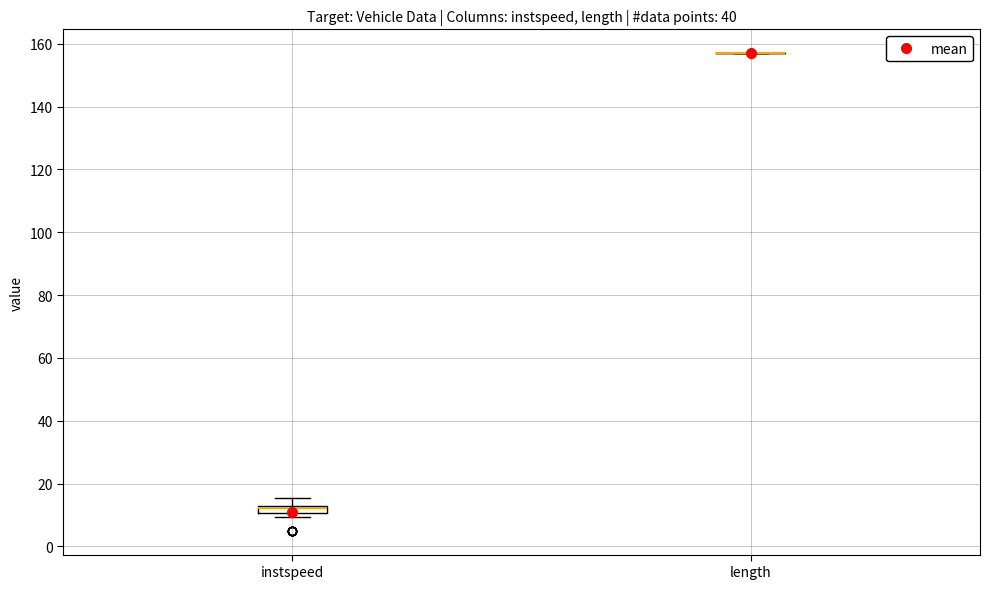

Comparing the boxes themselves (not the whiskers), which one is the tallest?

instspeed